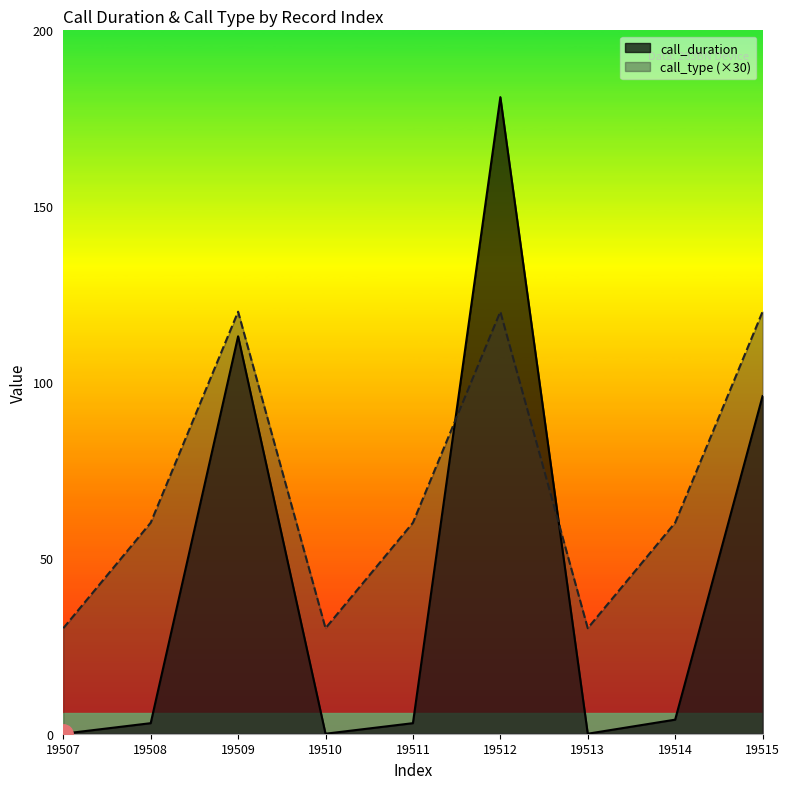

List the series in order of their overall mean, highest first.

call_type (×30), call_duration